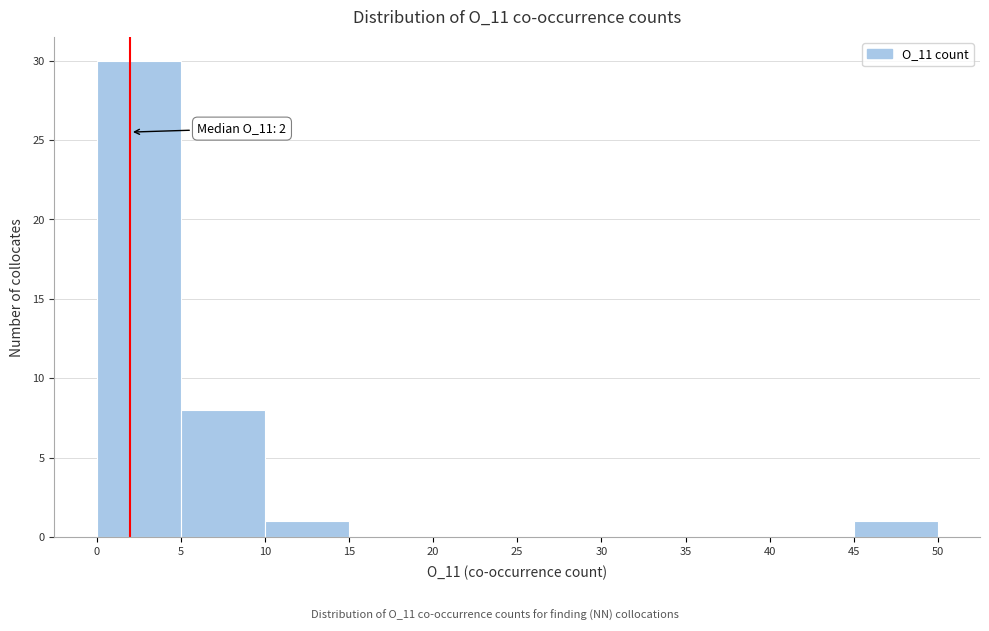

Over which range of the x-axis is the bar tallest?

0 to 5